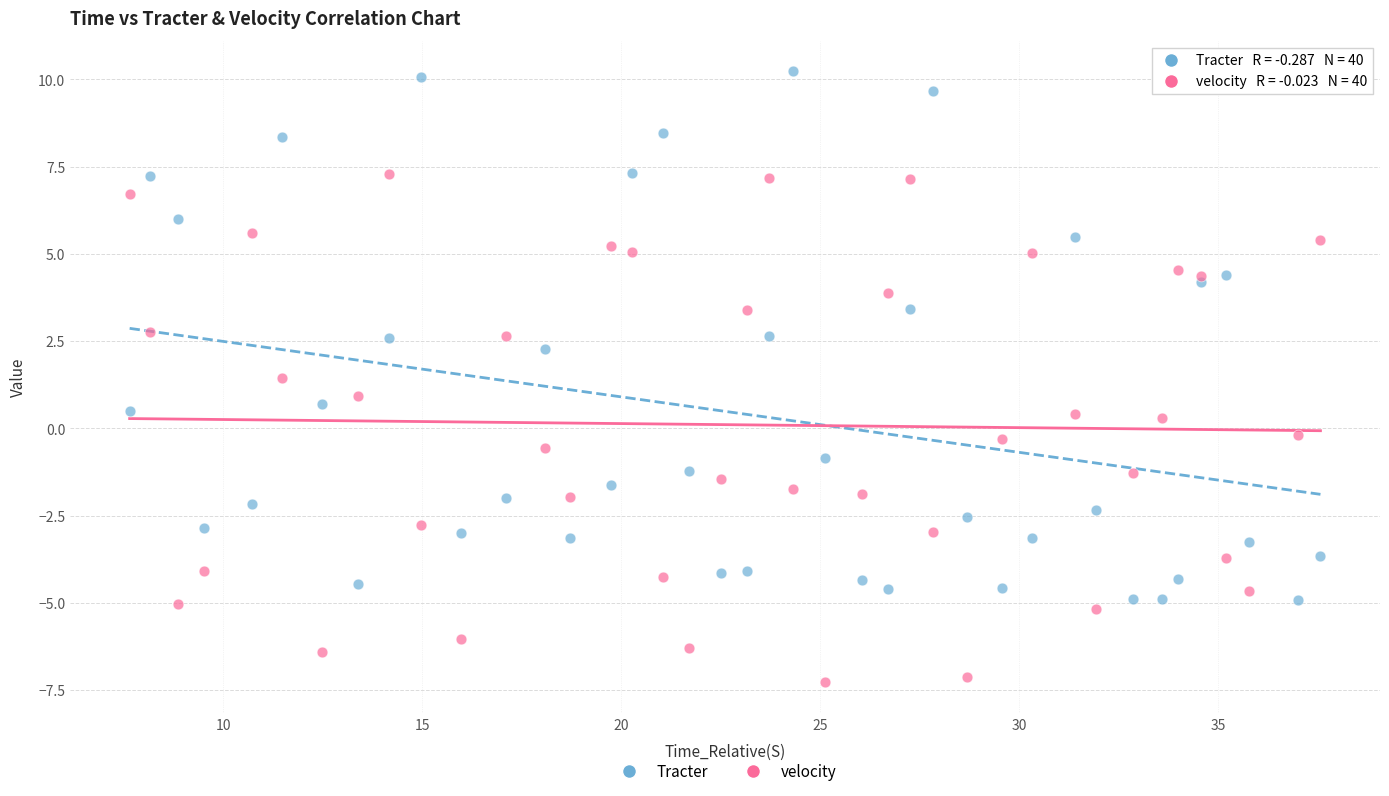

Which series has the widest spread of Y values?

Tracter